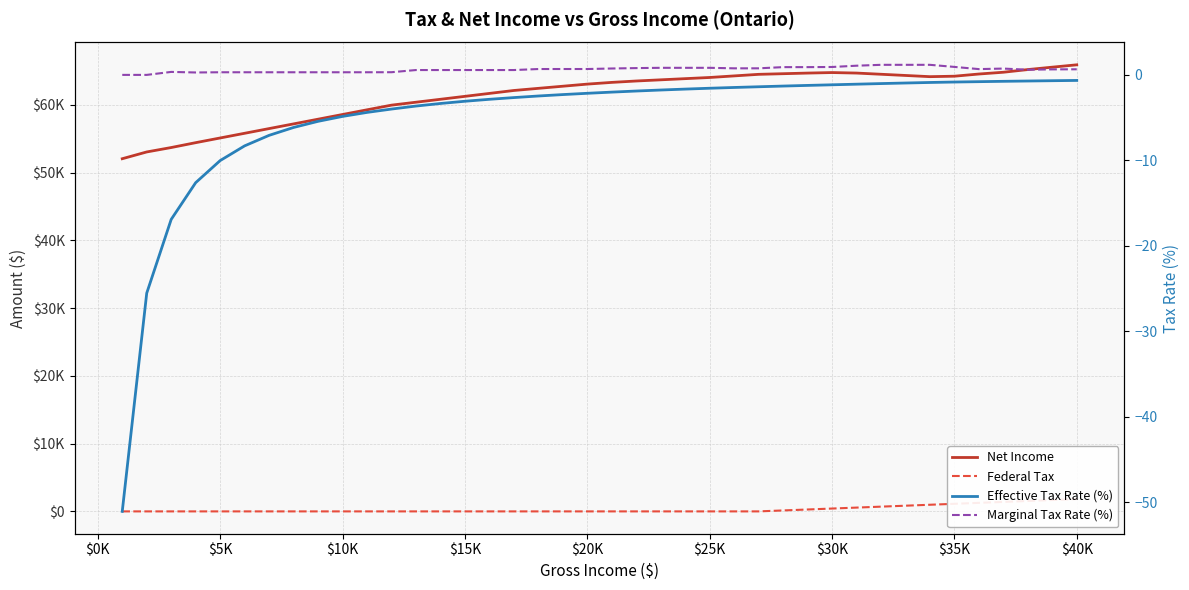

Between $20K and $40K, which is larger?

$40K